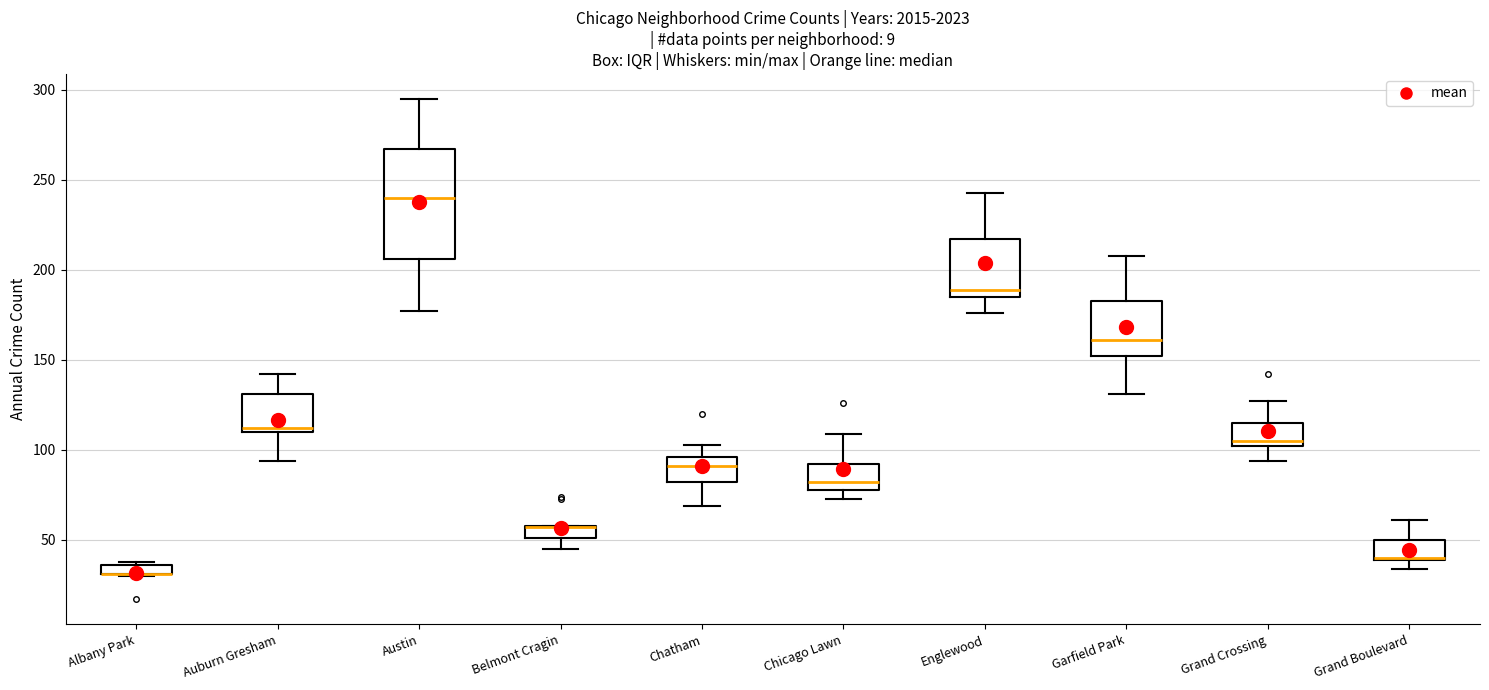

Which box is the tallest, from its lower edge to its upper edge?

Austin